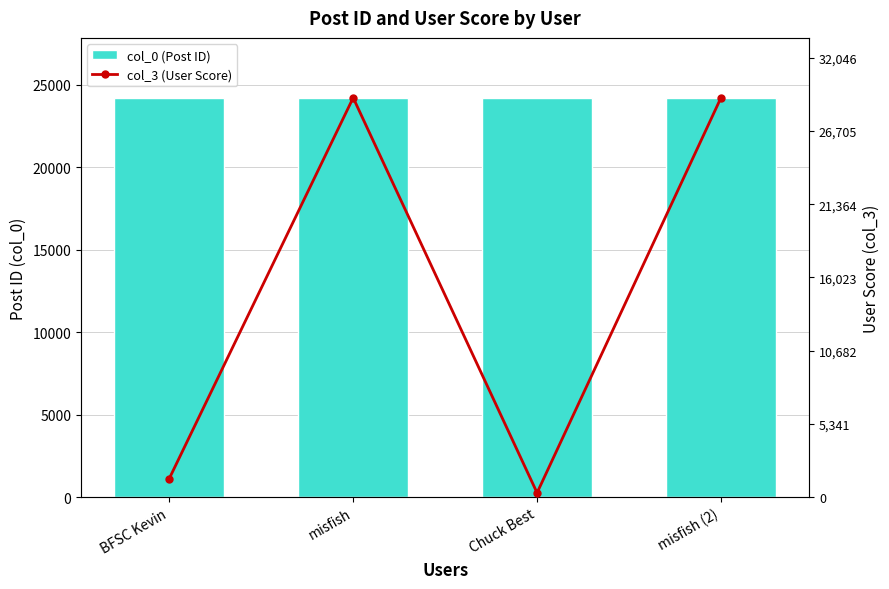

At which category is the sum across all series the highest?

misfish (2)